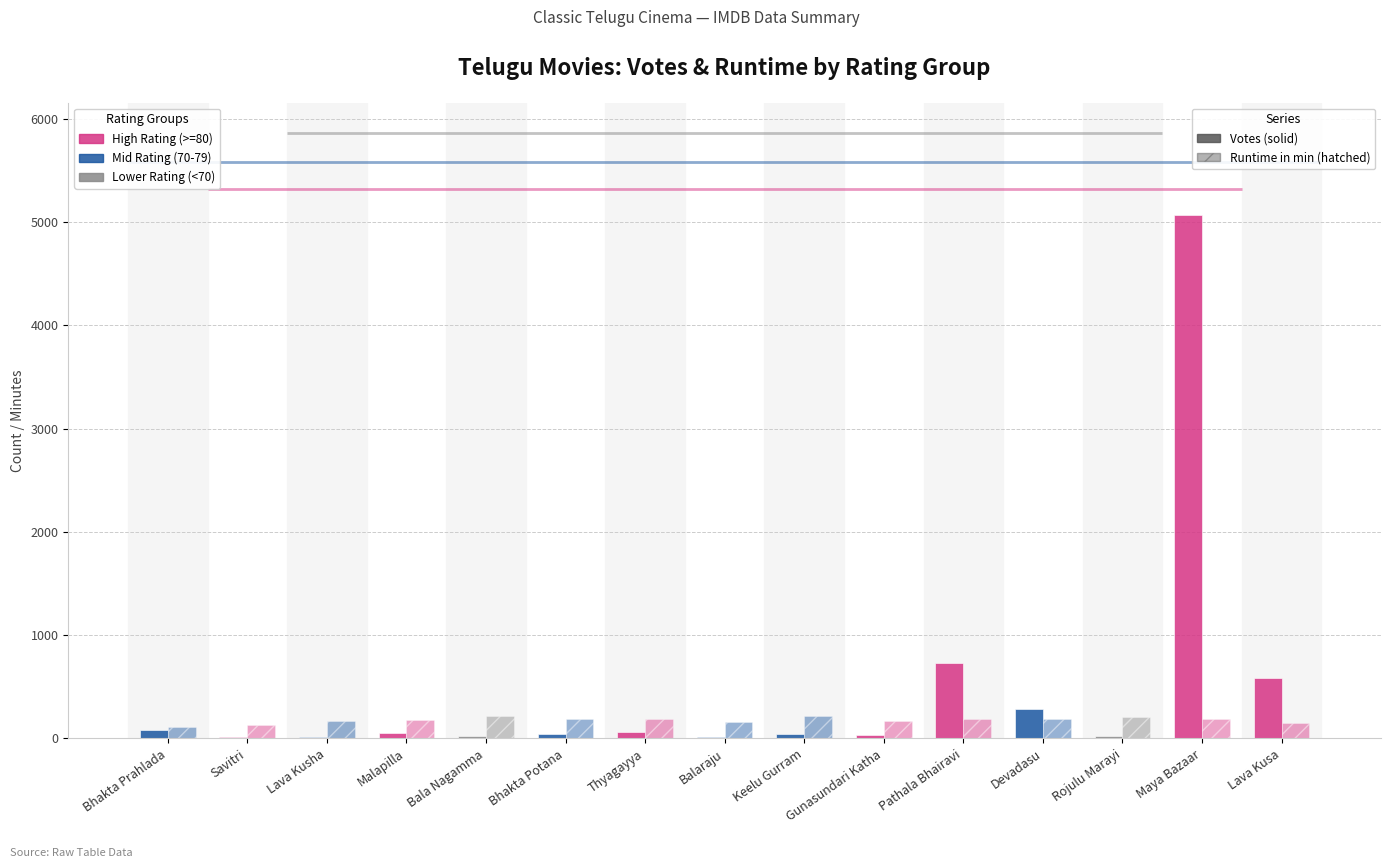

Rank the series by their maximum value, from lowest to highest.

Runtime (min), Votes